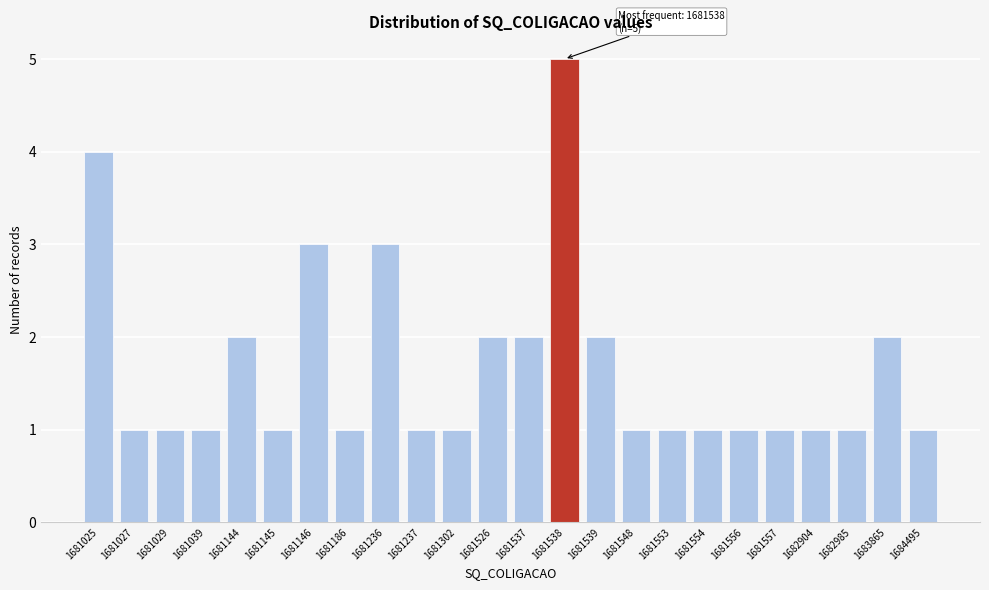

Reading left to right, transcribe all the data shown in this chart.

1681025=4	1681027=1	1681029=1	1681039=1	1681144=2	1681145=1	1681146=3	1681186=1	1681236=3	1681237=1	1681302=1	1681526=2	1681537=2	1681538=5	1681539=2	1681548=1	1681553=1	1681554=1	1681556=1	1681557=1	1682904=1	1682985=1	1683865=2	1684495=1